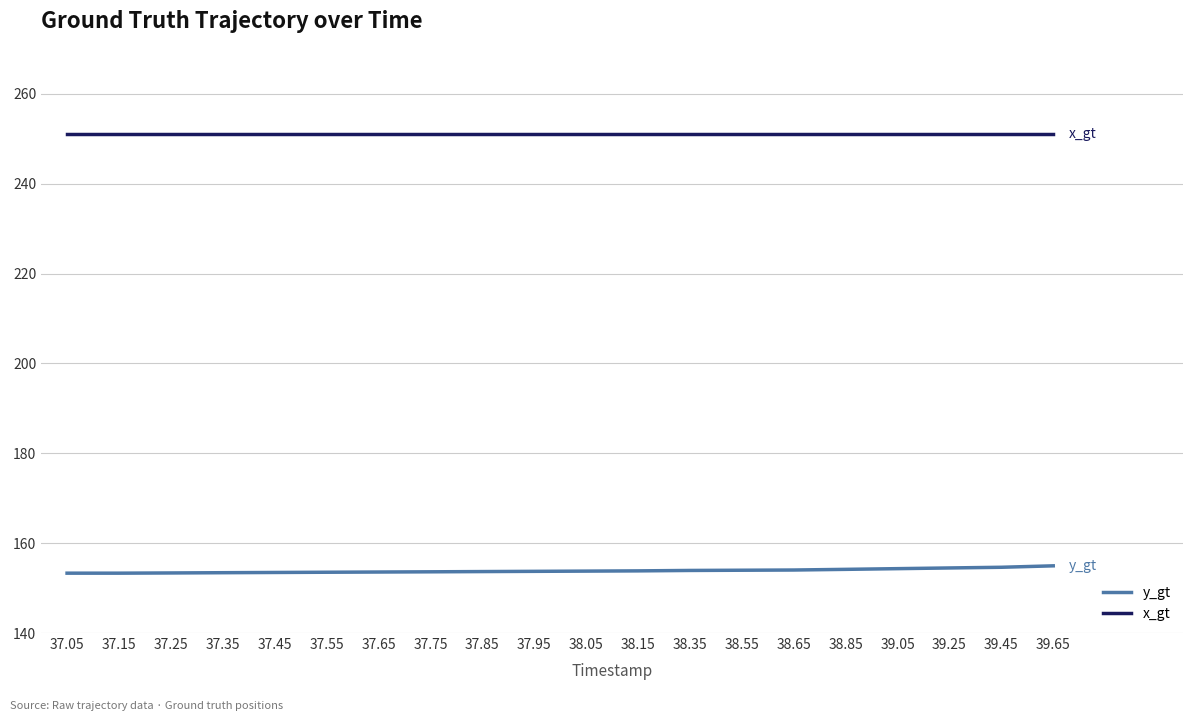

What is the highest value of the y_gt series?

155.0